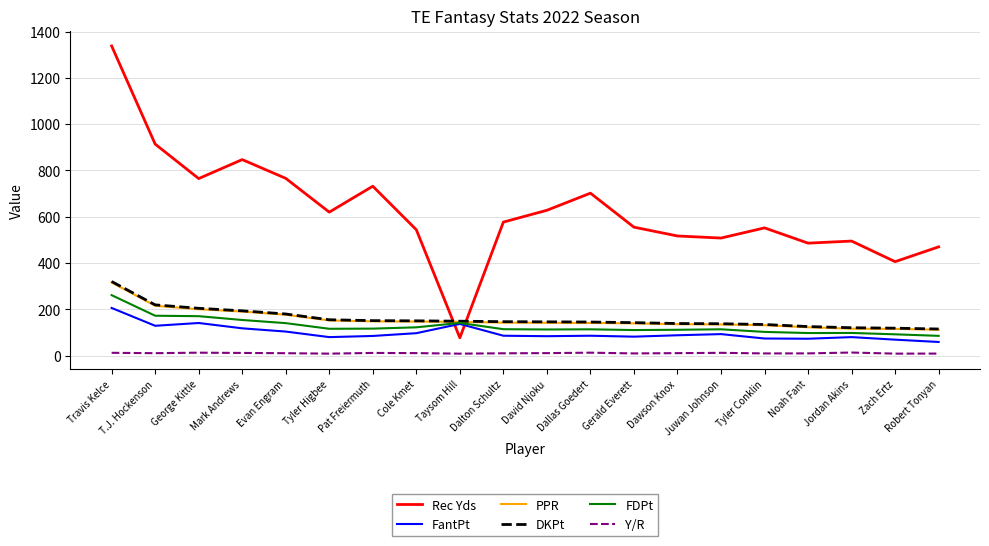

True or false: FDPt and Y/R intersect in this chart.

False